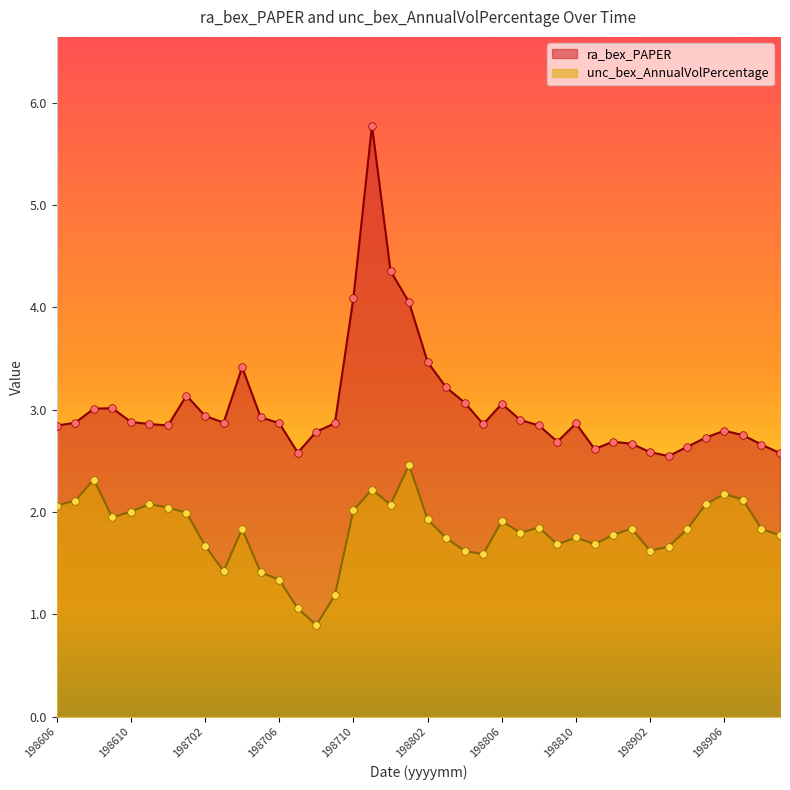

Which series has the largest total across all categories?

ra_bex_PAPER